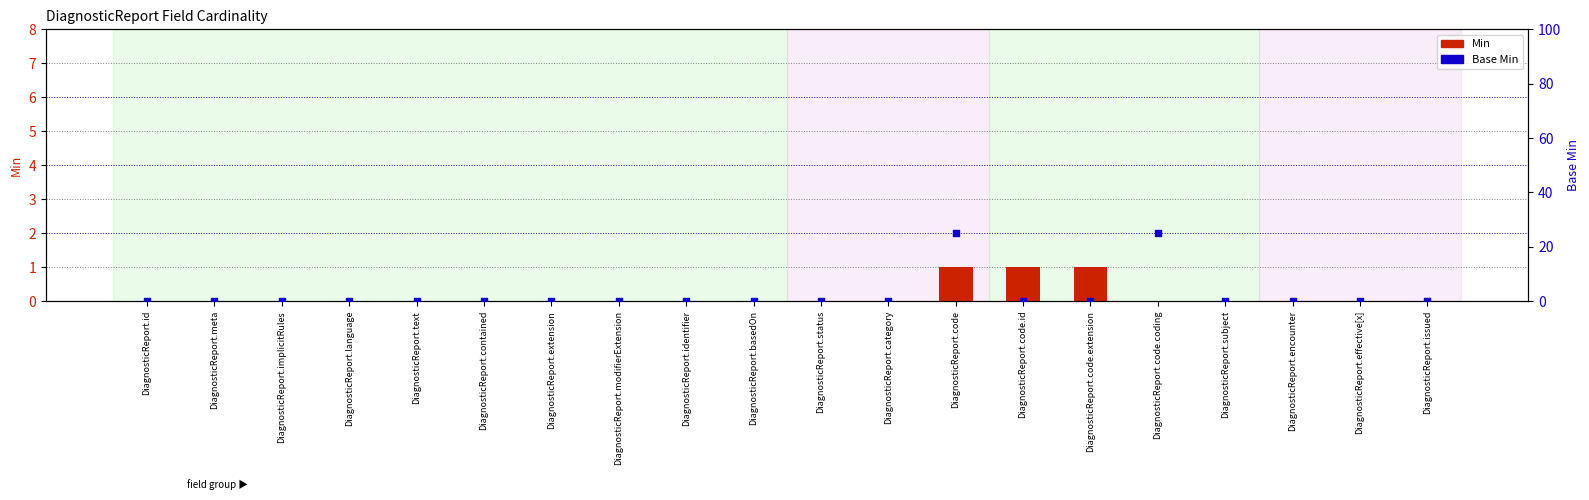

What is the total value across all series at DiagnosticReport.code.id?

1